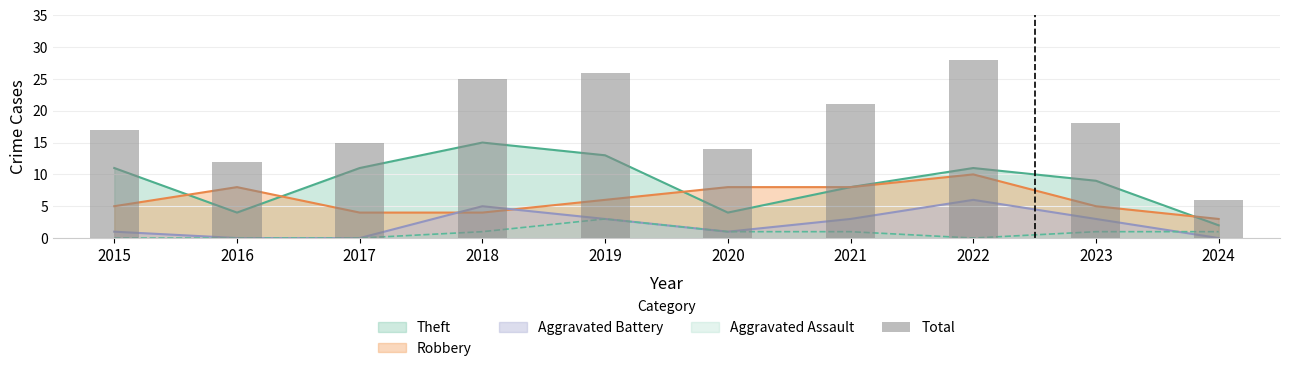

What is the minimum value shown in the chart?

6